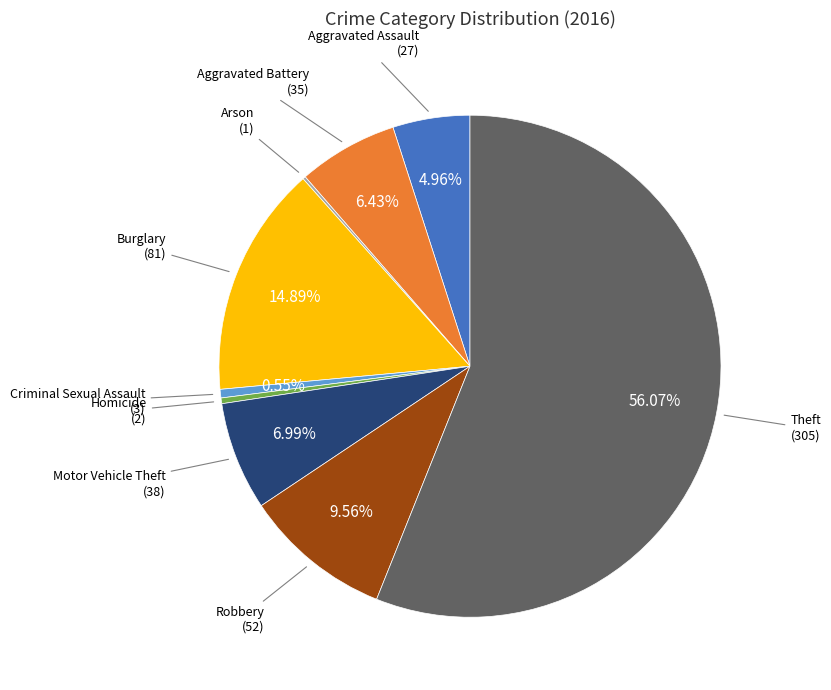

Is there a majority slice in this chart?

Yes